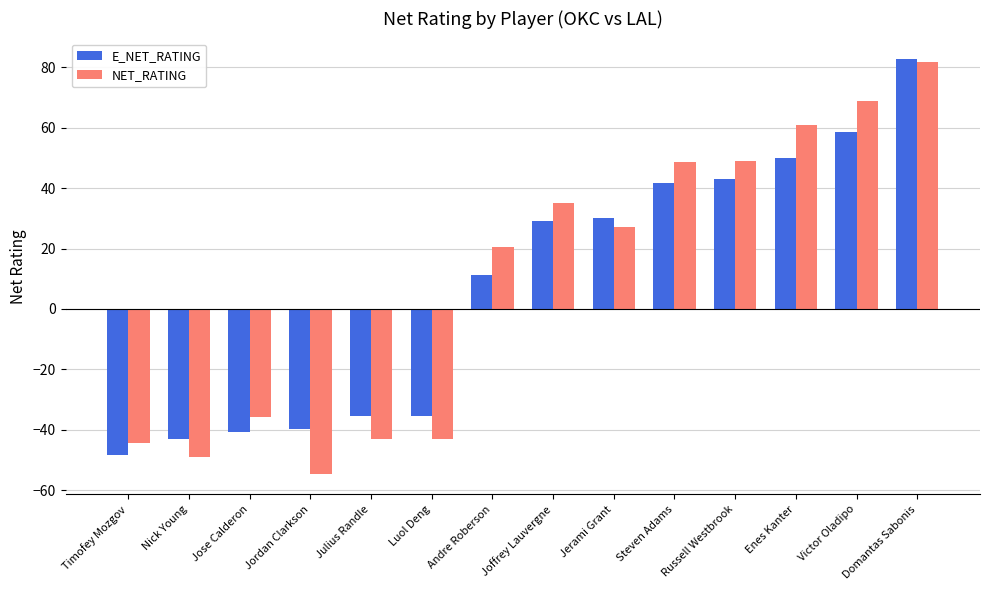

What is the label of the 10th bar from the right?

Julius Randle